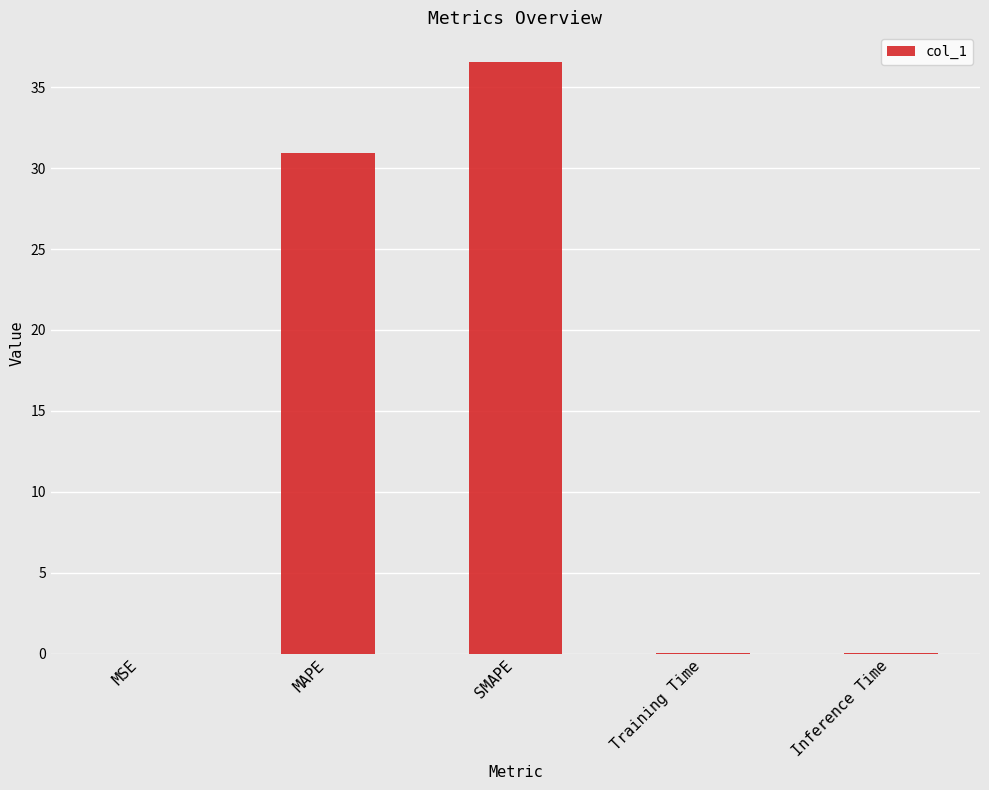

True or false: the data shows 14.5 at SMAPE.

False